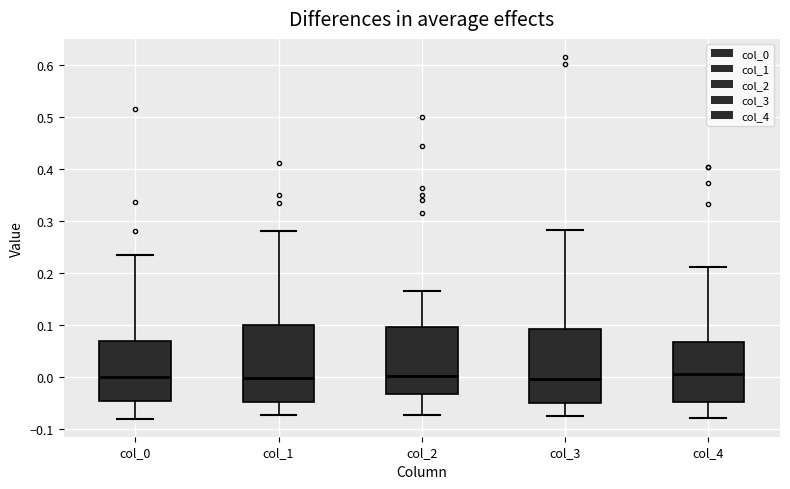

Where is the upper edge of the box for col_1 on the y-axis? The values are not printed on the chart, so give them approximately, as read against the axis.

0.10